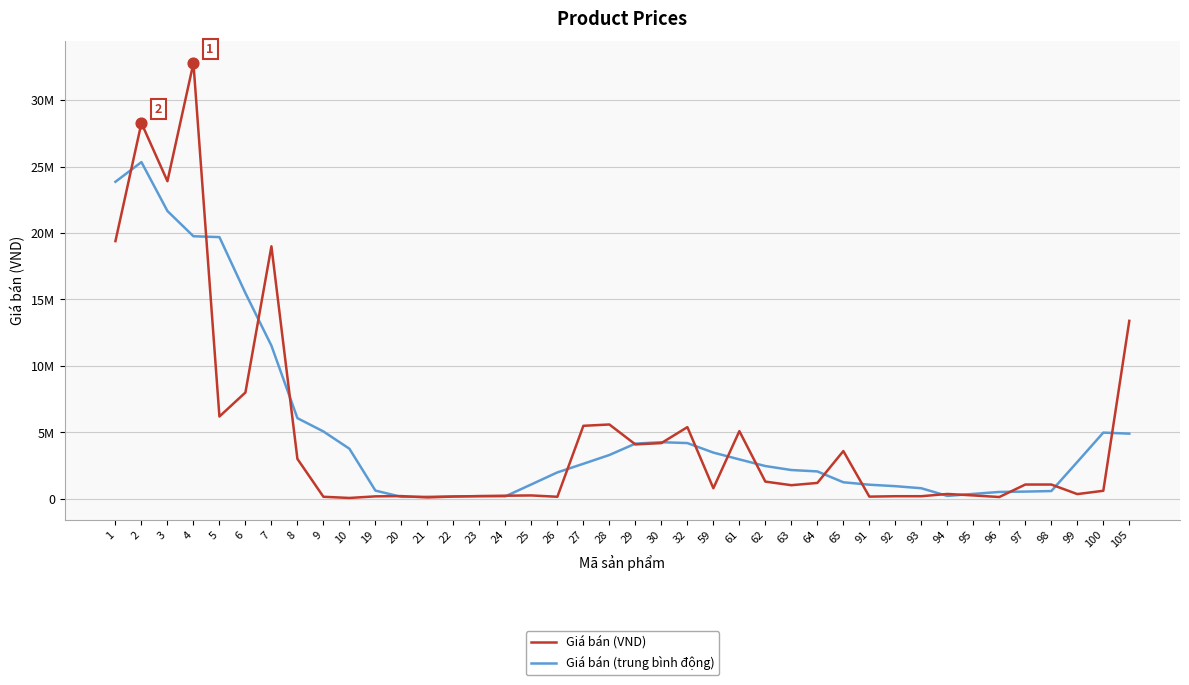

Is the value of Giá bán (VND) at 96 greater than the value of Giá bán (trung bình động) at 28?

No